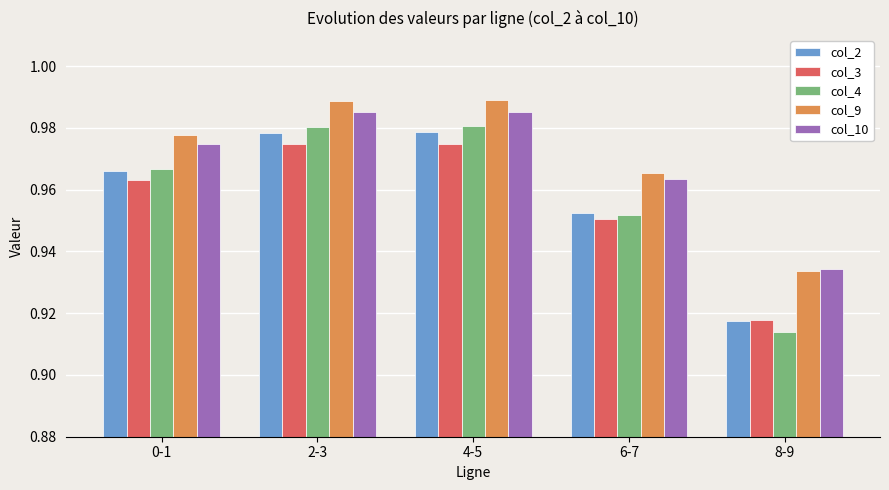

What is the label of the 4th bar from the right?

2-3